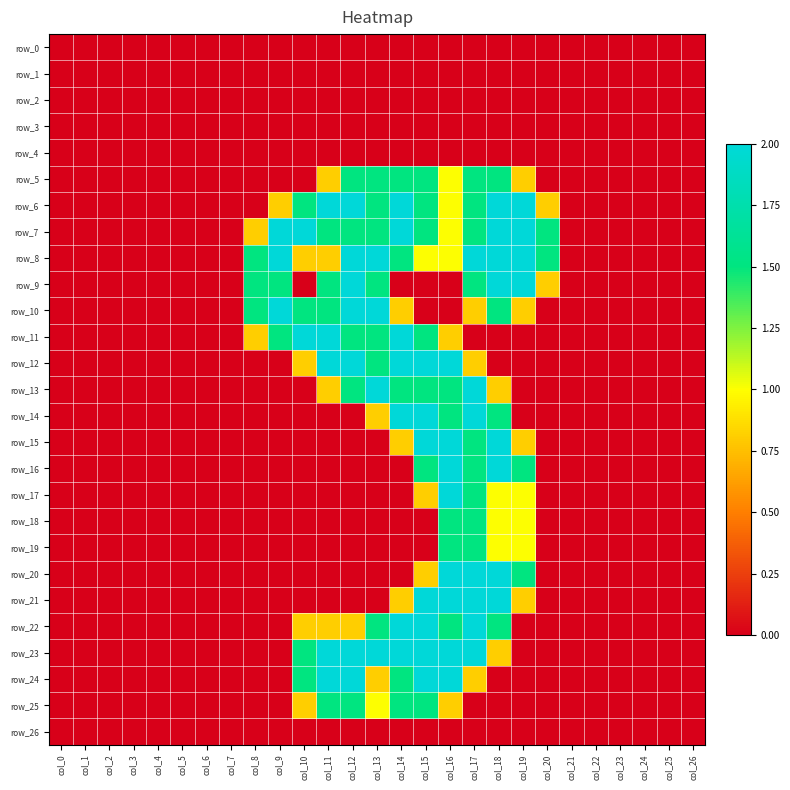

At col_24, list the series in order from smallest to largest.

row_0, row_1, row_2, row_3, row_4, row_5, row_6, row_7, row_8, row_9, row_10, row_11, row_12, row_13, row_14, row_15, row_16, row_17, row_18, row_19, row_20, row_21, row_22, row_23, row_24, row_25, row_26